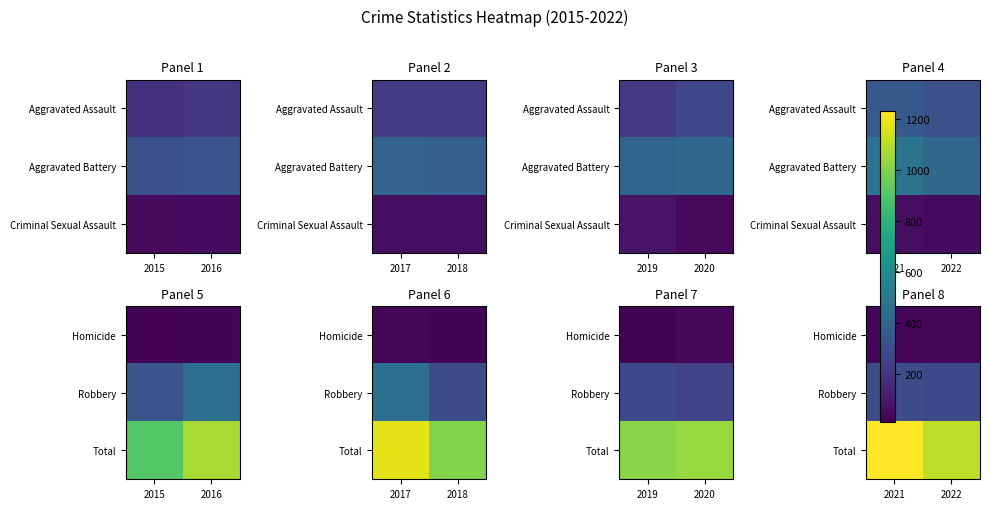

Rank the categories by Homicide value from highest to lowest.

2021, 2022